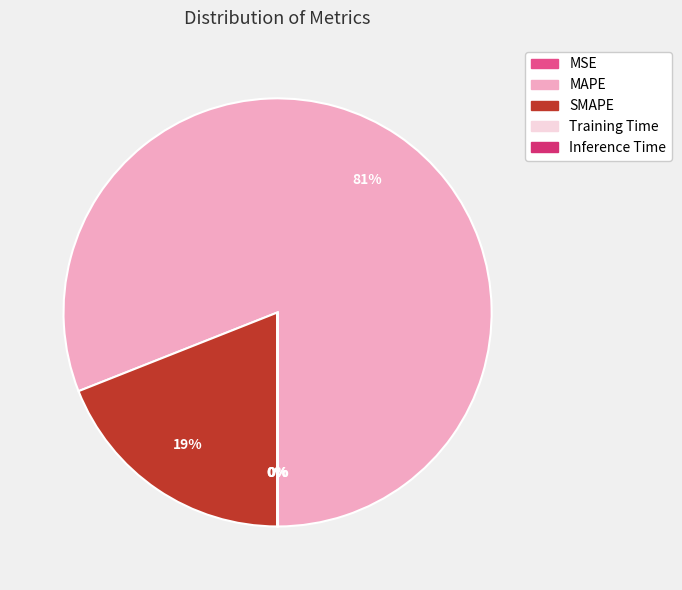

Which slice is the largest?

MAPE